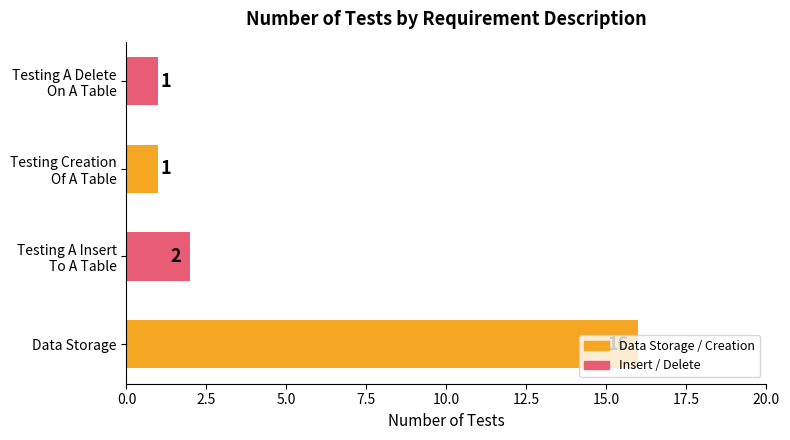

The chart shows a value of 16 at Data Storage. True or false?

True